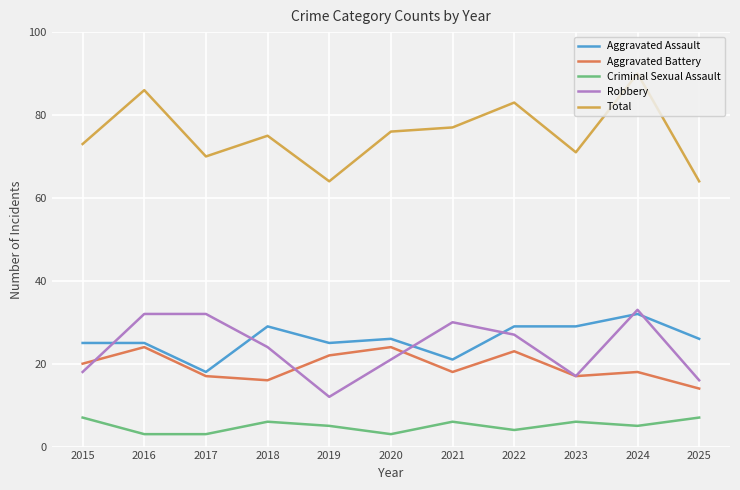

True or false: Criminal Sexual Assault and Aggravated Battery cross at least once.

False